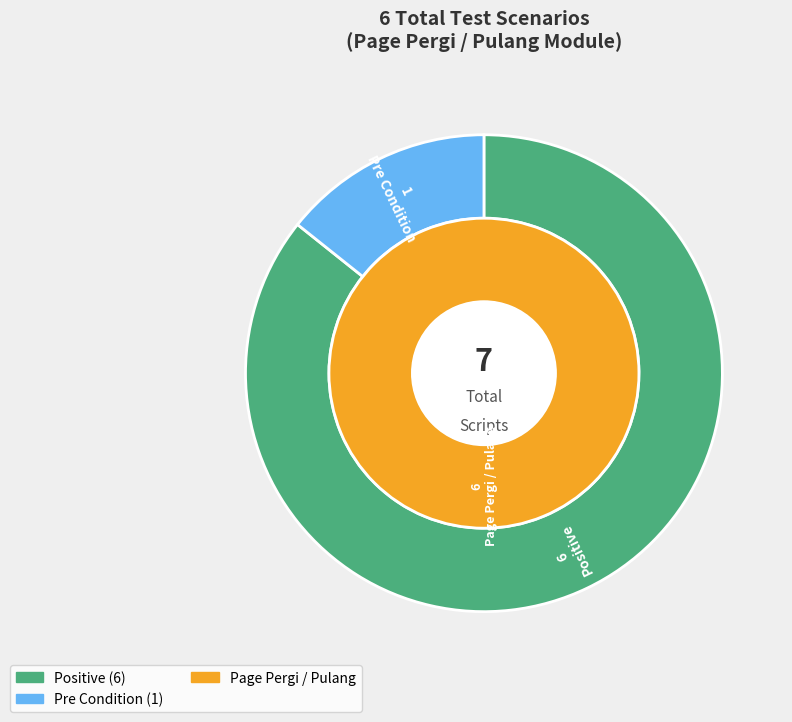

Does Pre Condition account for over 50% of the chart?

No